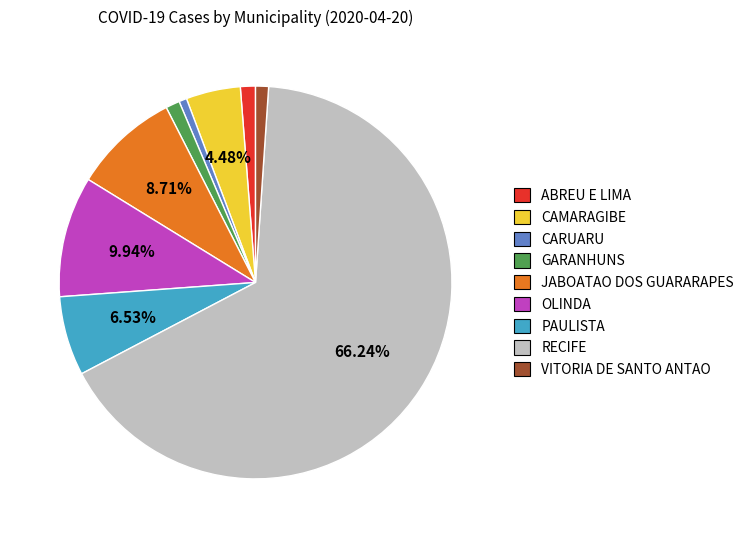

True or false: GARANHUNS accounts for 11% of the total.

False